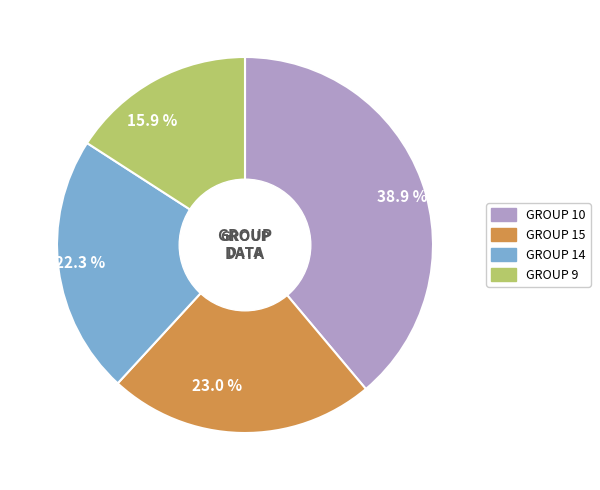

Does 23.0 % represent more than half of the total?

No